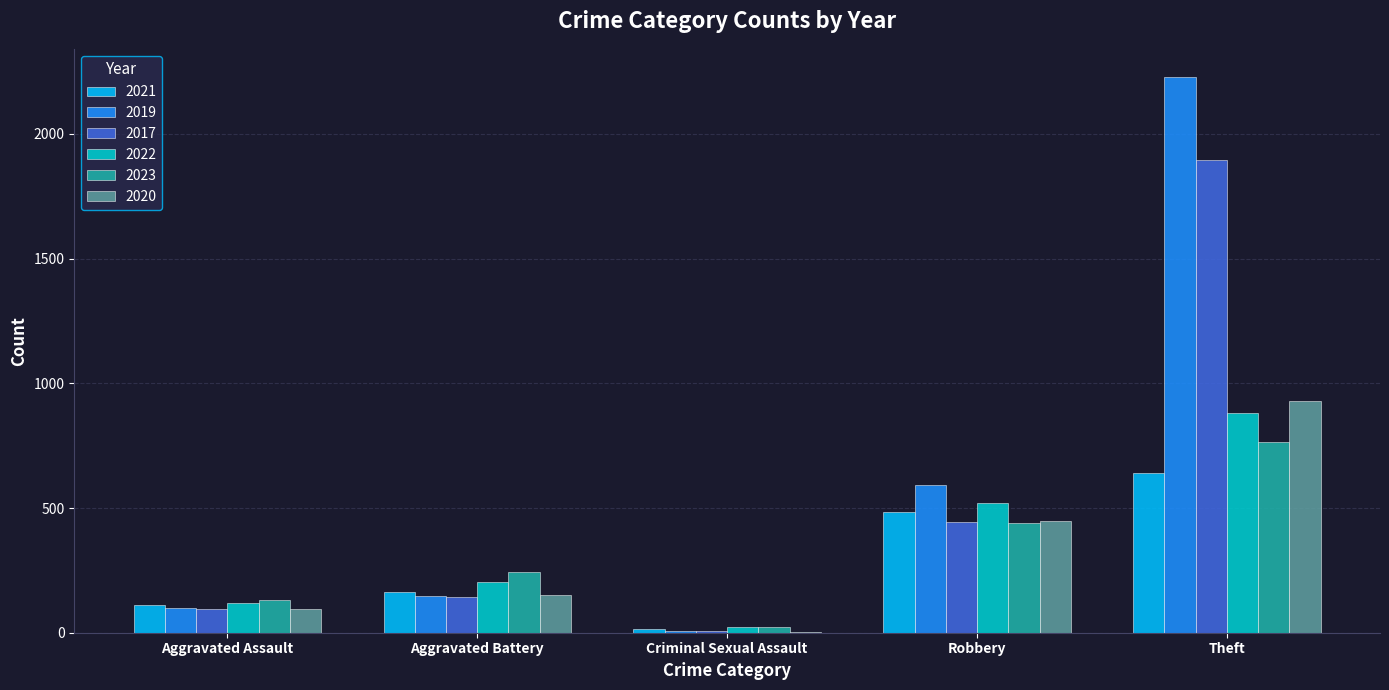

What is the average value of the 2023 series?

320